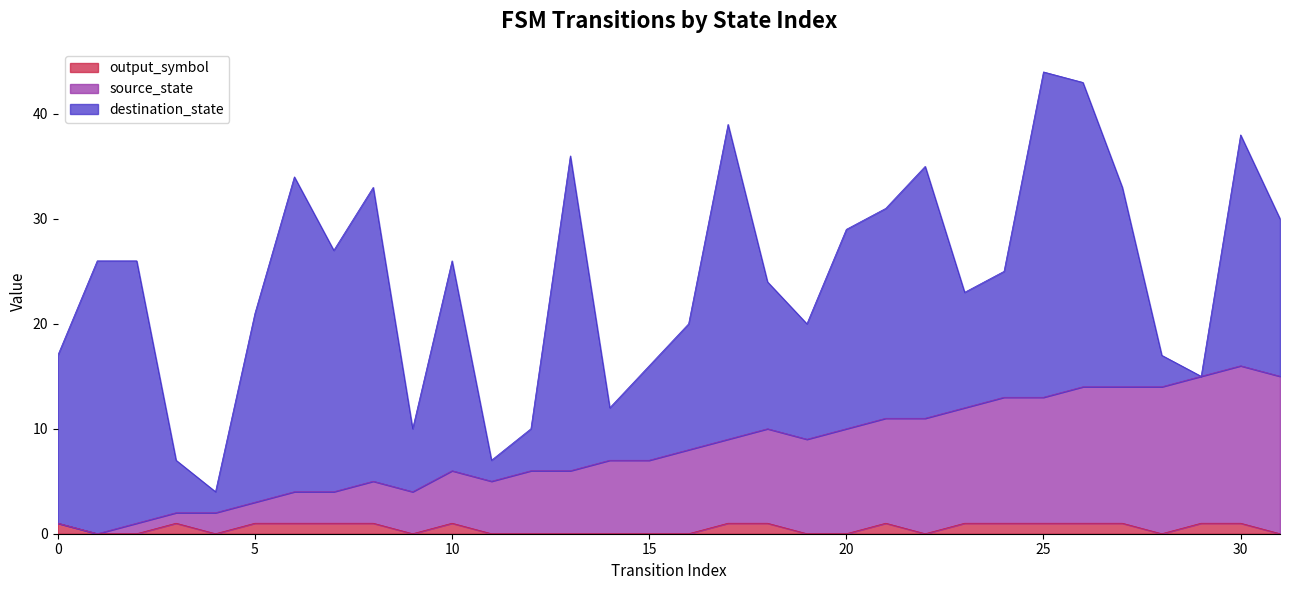

Which category has the lowest value in the output_symbol series?

1